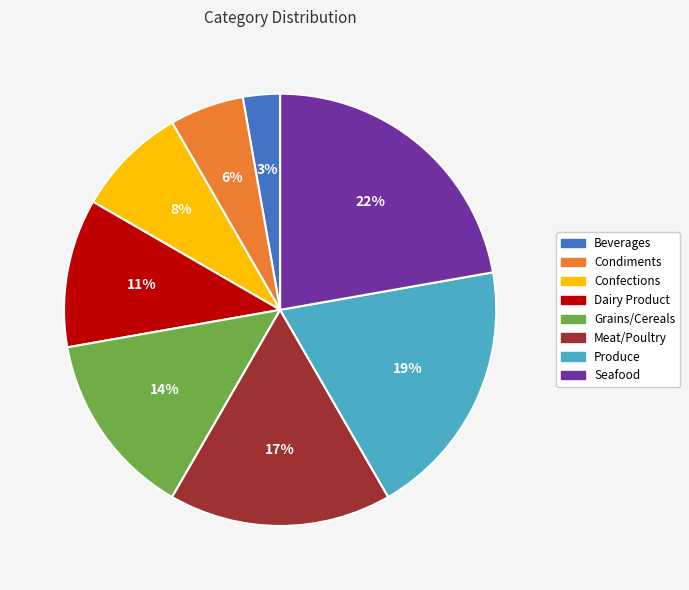

Which slice is the smallest?

Beverages